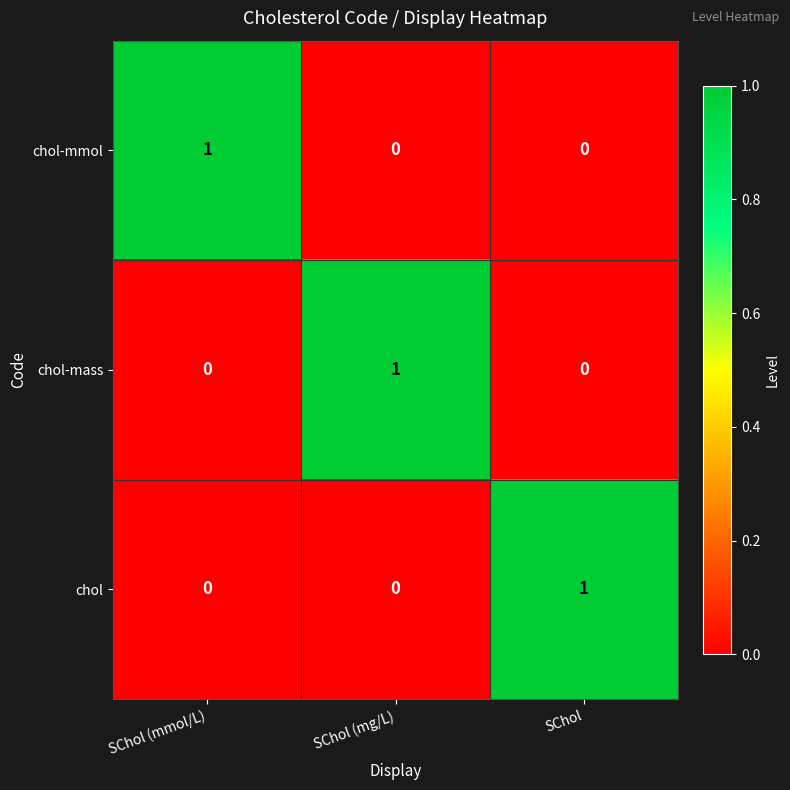

Is it true that chol equals 2 at SChol?

False